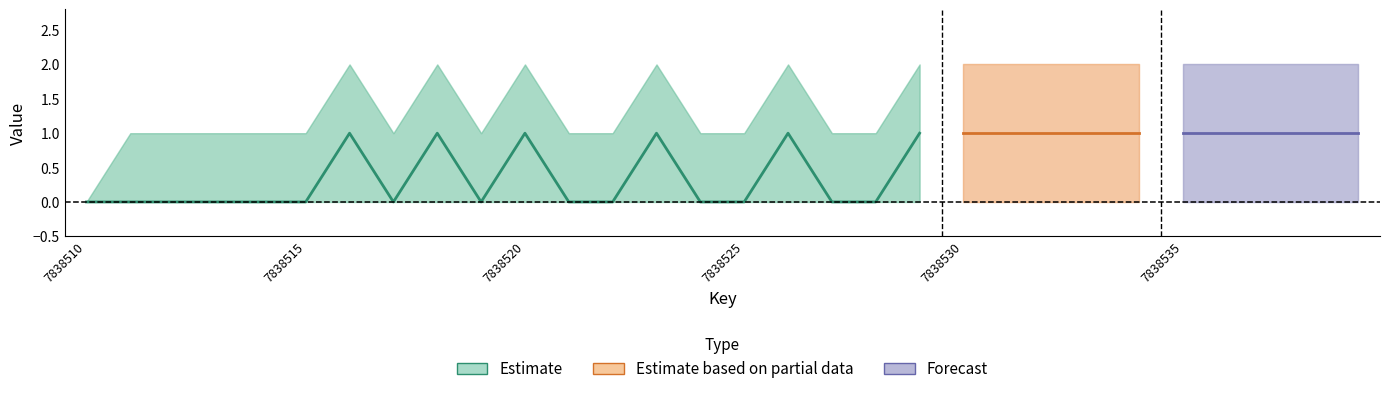

Is it true that childNum equals 0 at 20?

False